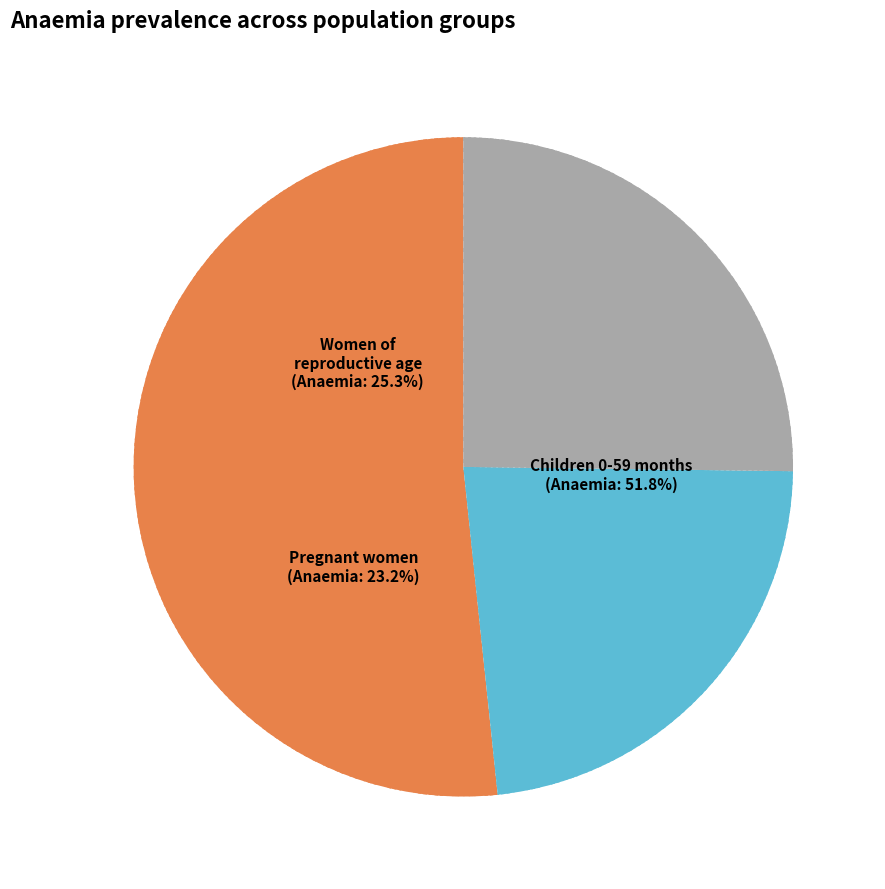

The Anaemia: Women of reproductive age slice represents 13% of the pie. True or false?

False